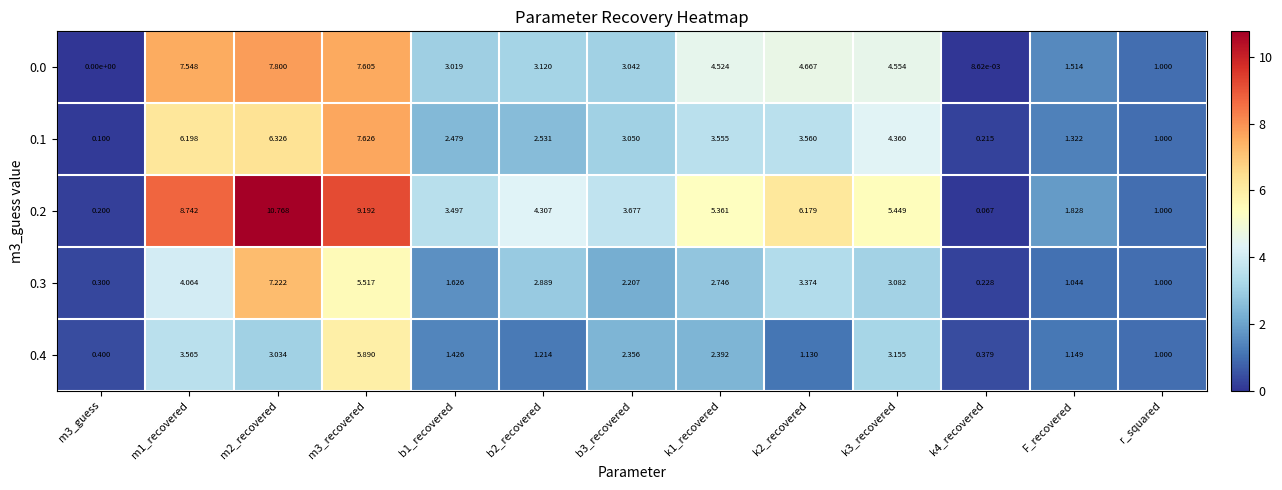

Count the number of data series in this chart.

5